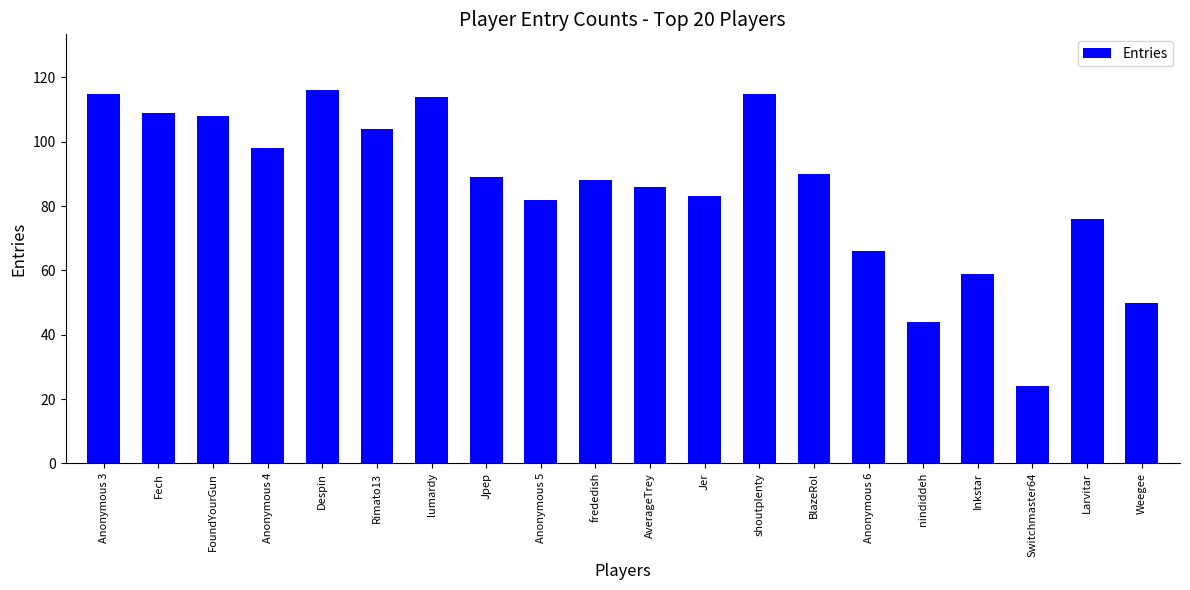

Which category has the lowest value across all series?

Switchmaster64